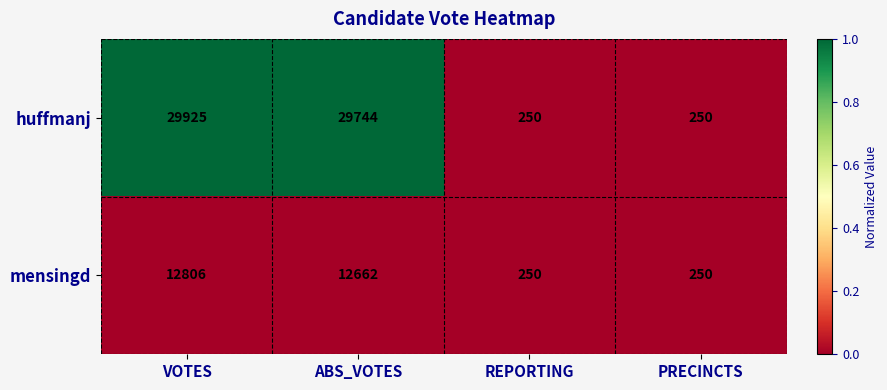

At which category is the sum across all series the highest?

VOTES